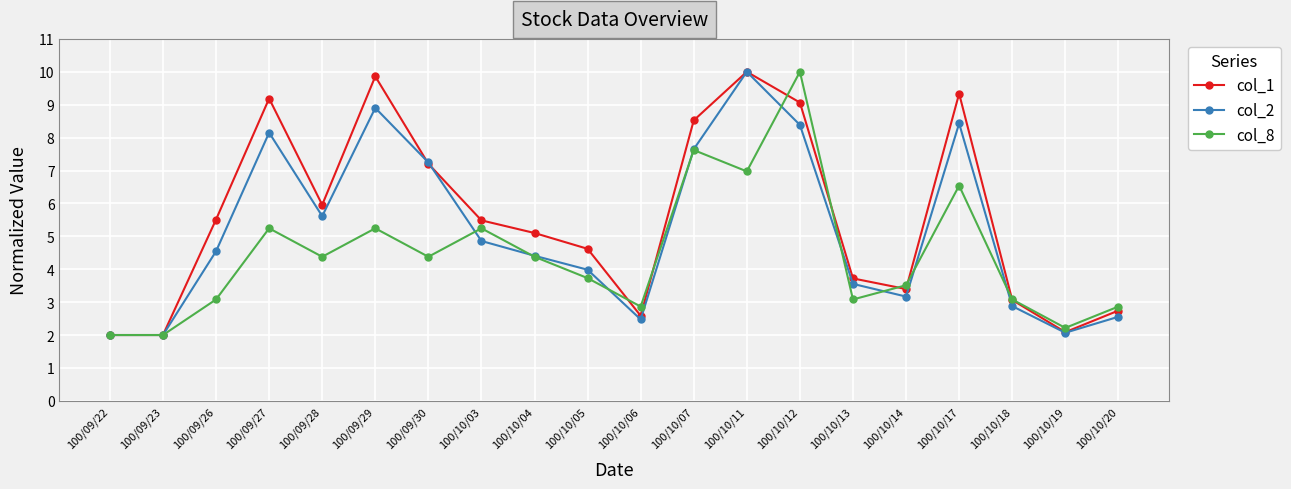

Which series has the largest total across all categories?

col_1